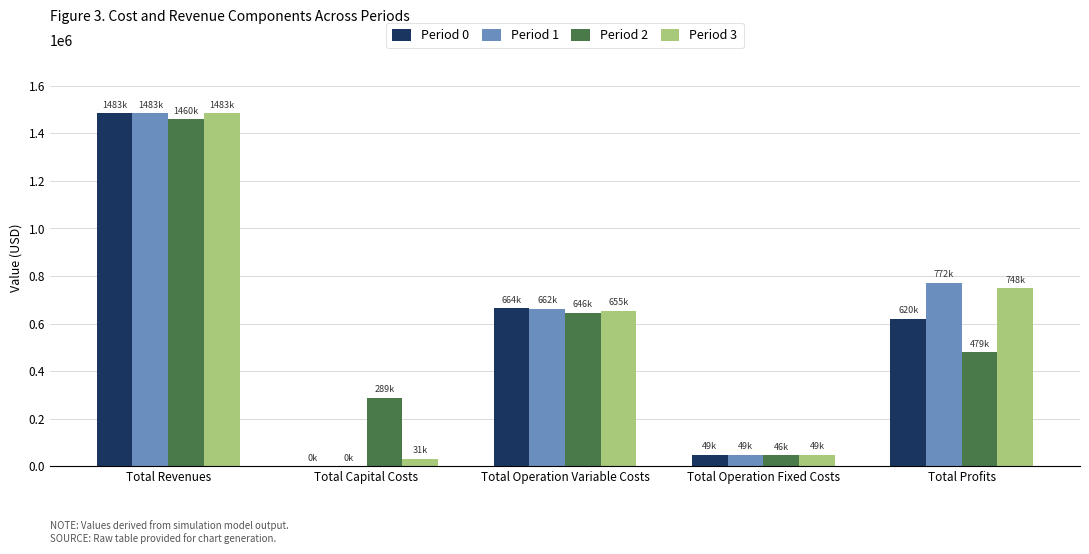

Are the bars grouped side by side (vs. stacked)?

Yes